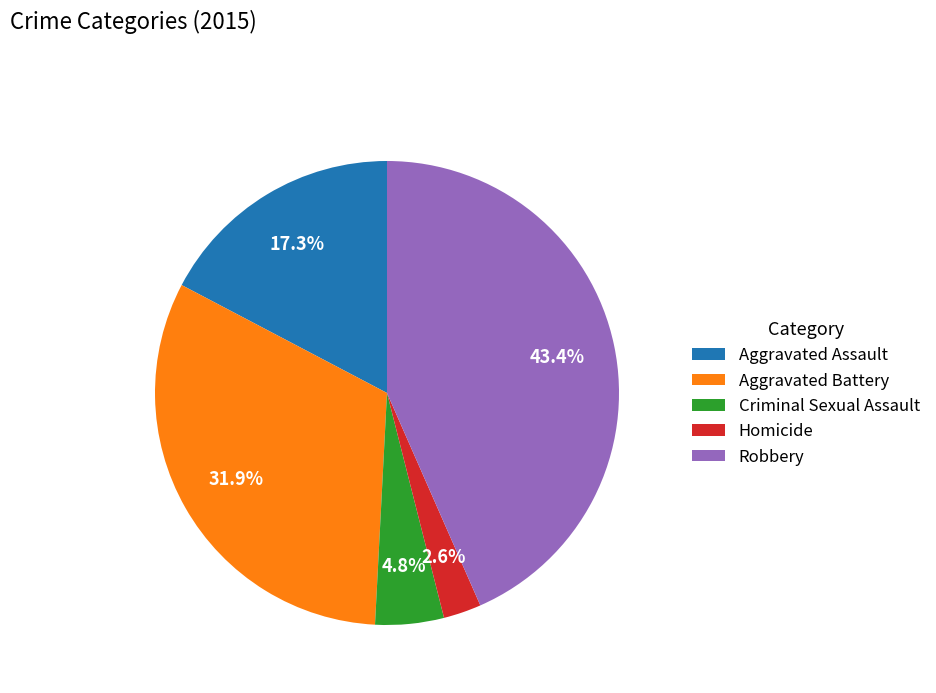

To the nearest percent, what is the average slice percentage?

20%